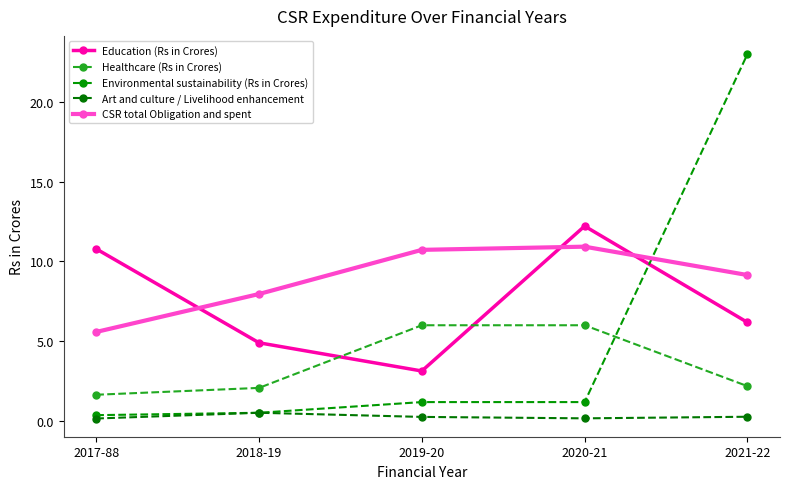

How many lines are shown in the chart?

5